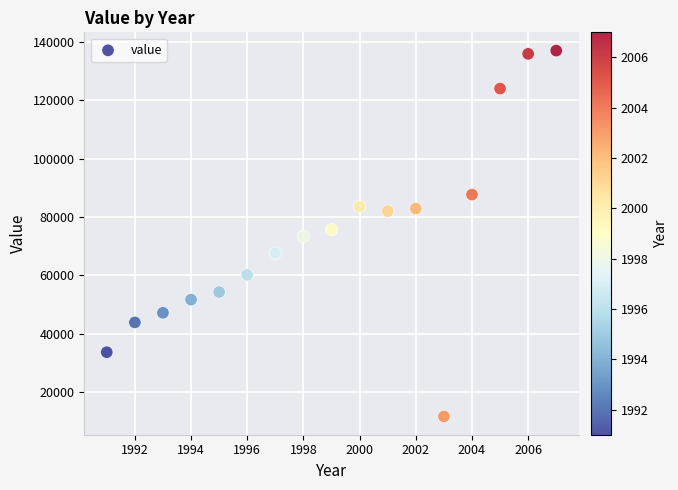

What is the range of Y values (max minus min)?

125300